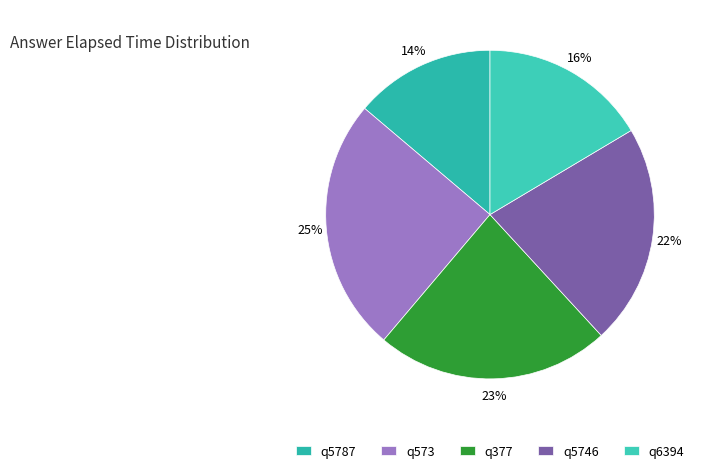

Approximately how many times larger is the value at q377 compared to q6394?

1.4